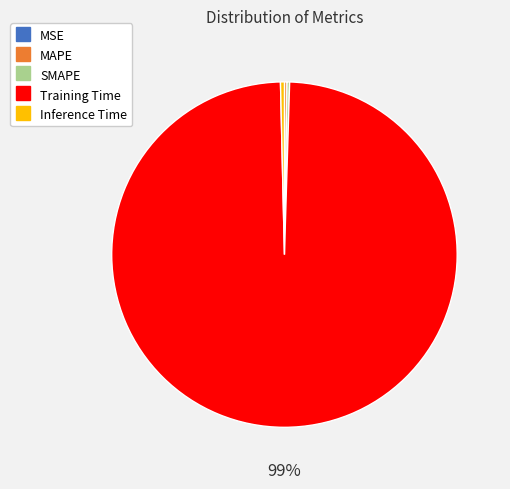

To the nearest percent, what is the average slice percentage?

20%